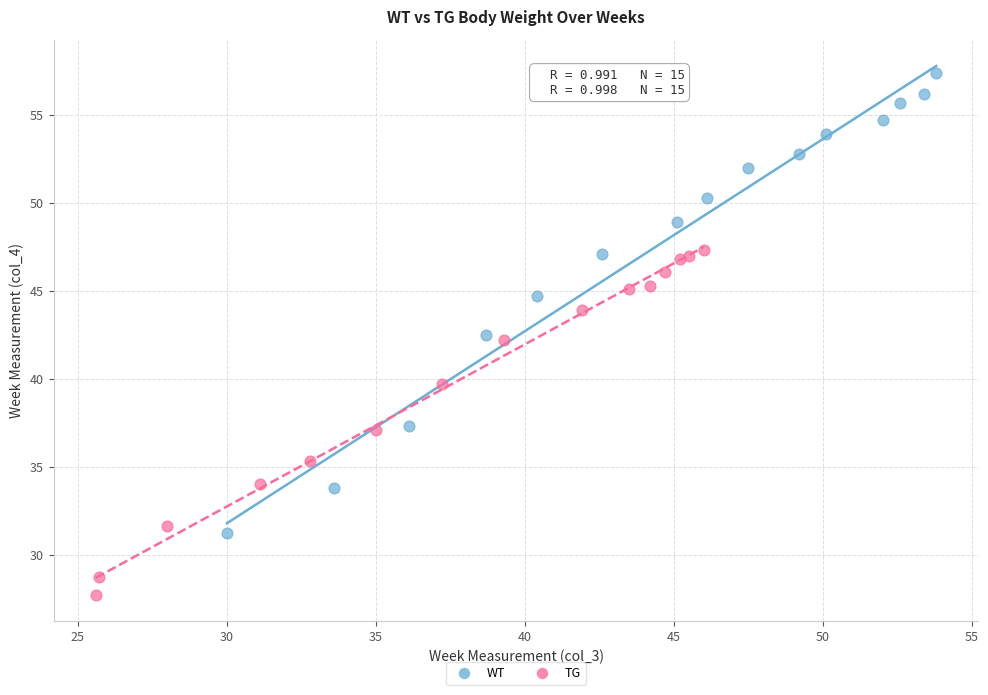

Which series contains the lowest Y value?

TG